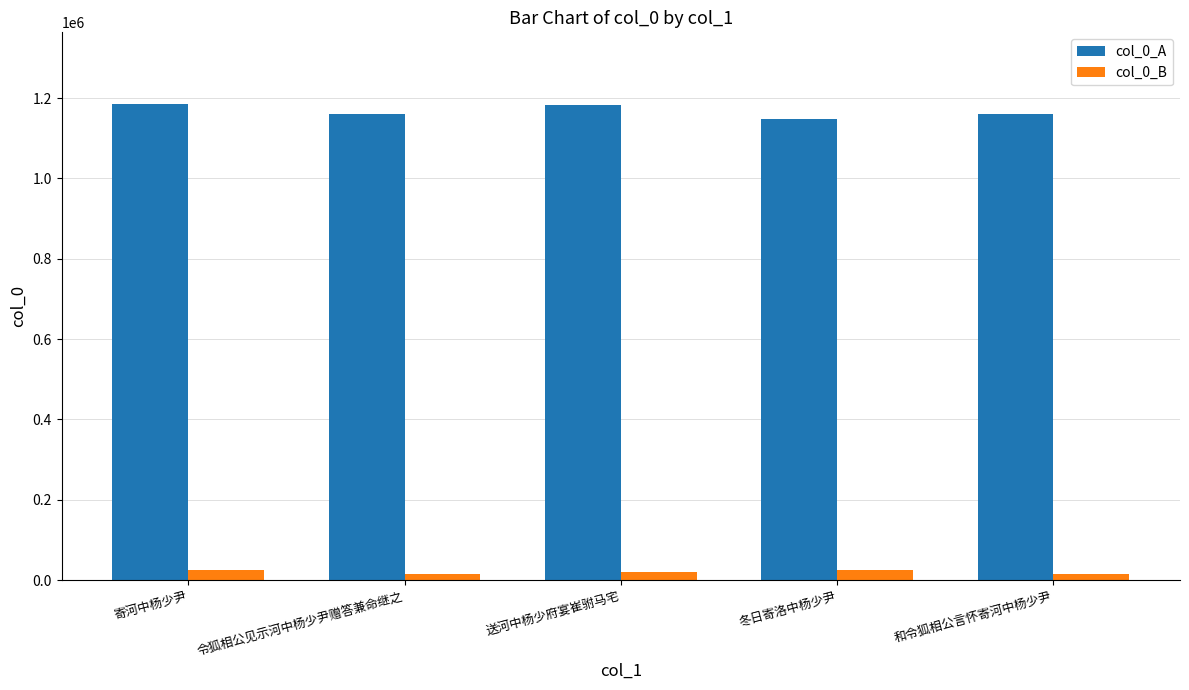

What is the minimum value shown in the chart?

15087